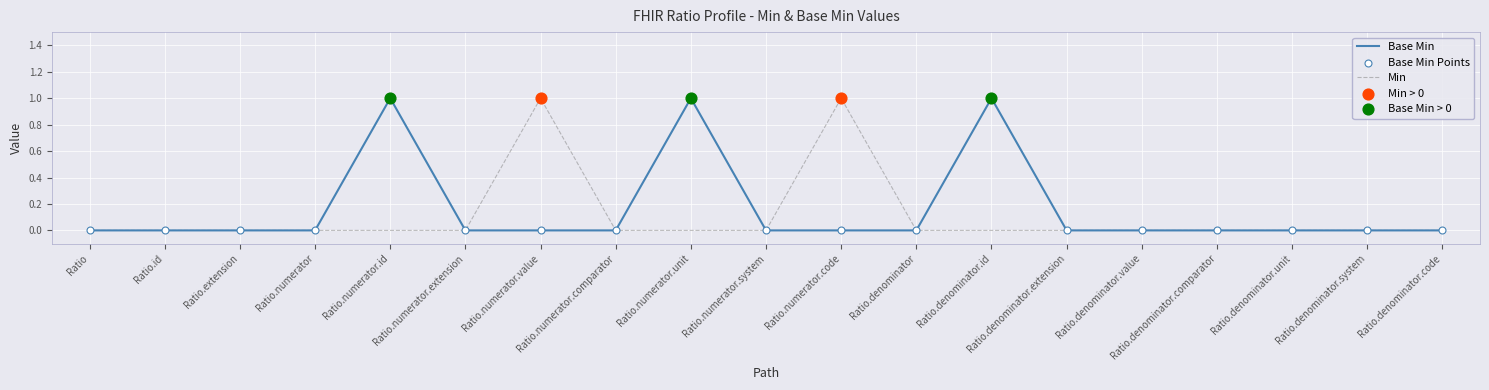

Between Ratio.denominator.id and Ratio.denominator.comparator, which series saw the biggest shift?

Base Min